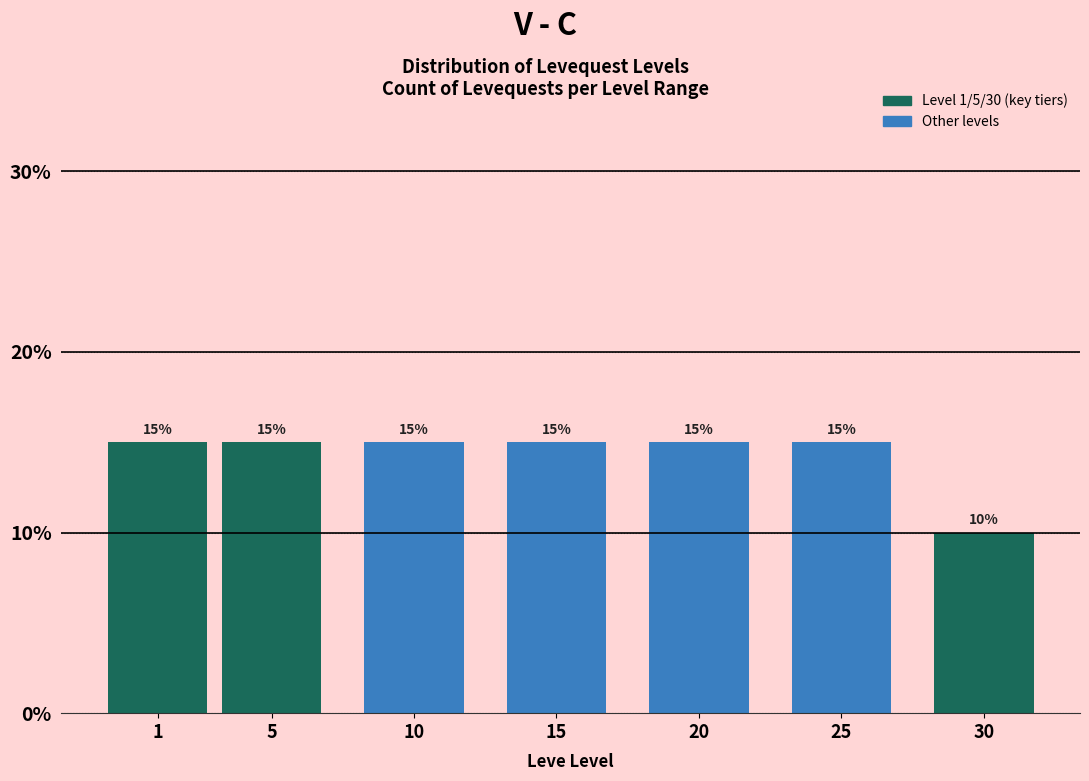

Reading left to right, transcribe all the data shown in this chart.

1=15	5=15	10=15	15=15	20=15	25=15	30=10